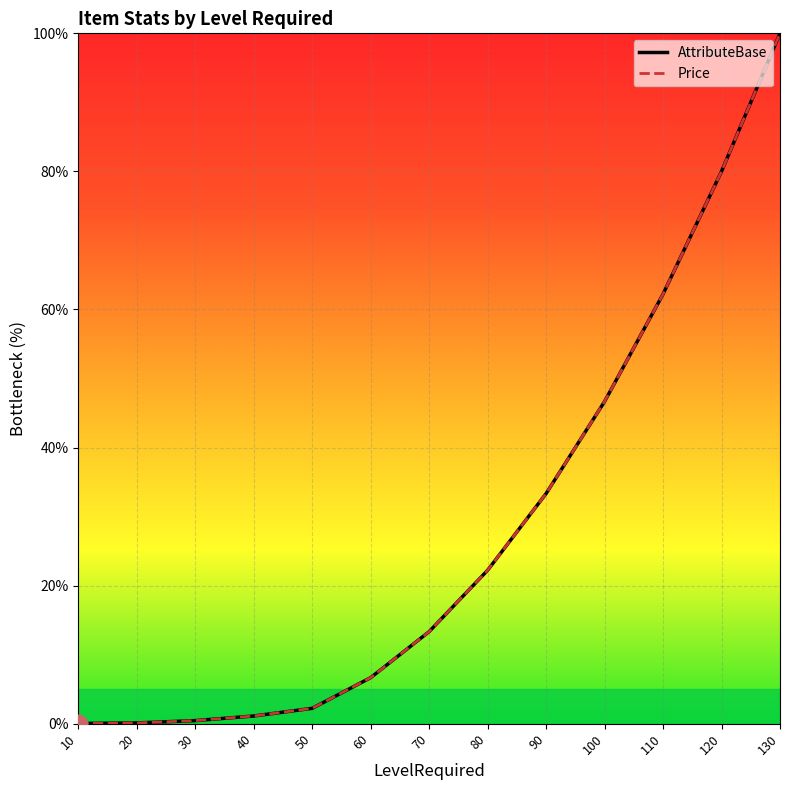

Which series contains the lowest Y value?

AttributeBase